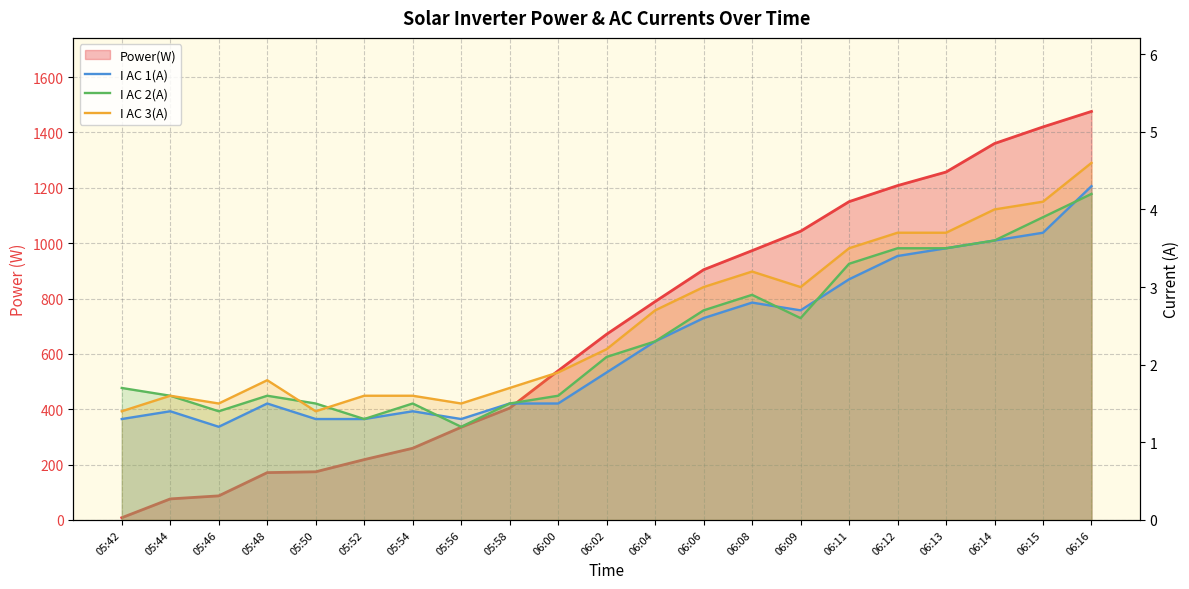

How many lines are shown in the chart?

4